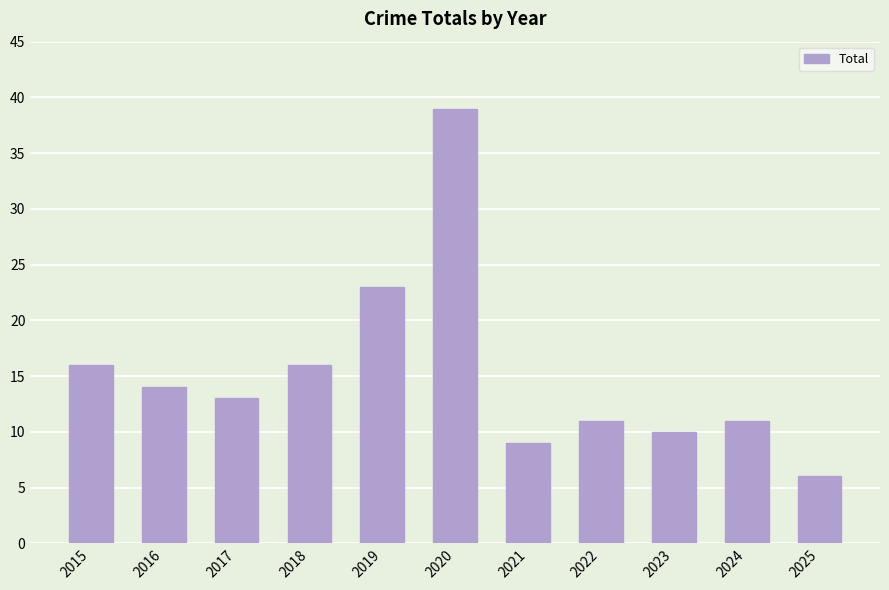

The value at 2024 is 11. True or false?

True